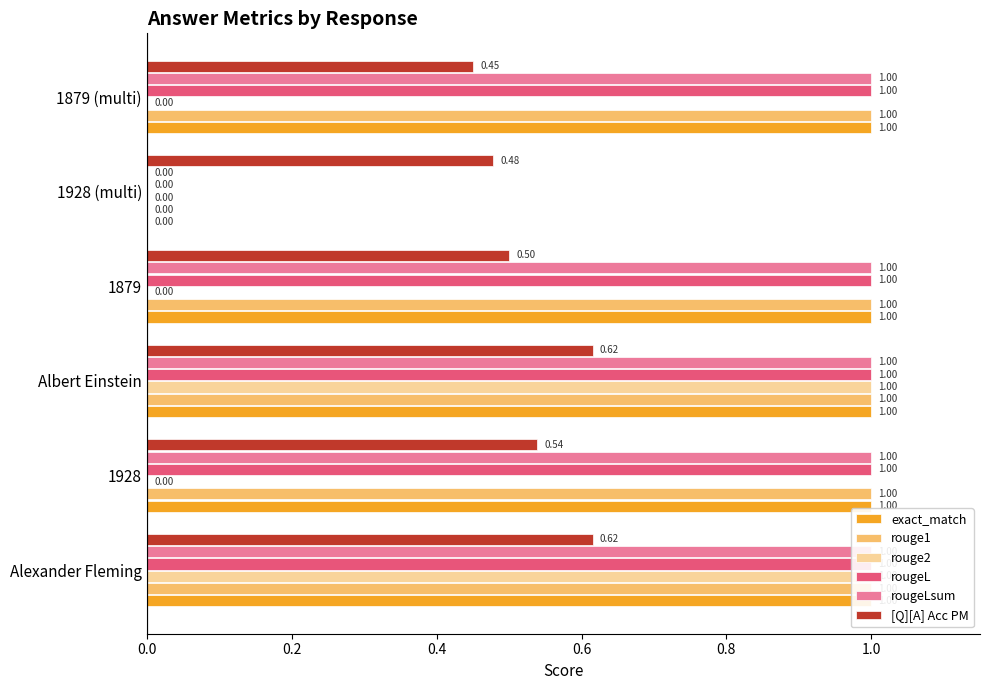

How many data points in exact_match are less than 1?

1